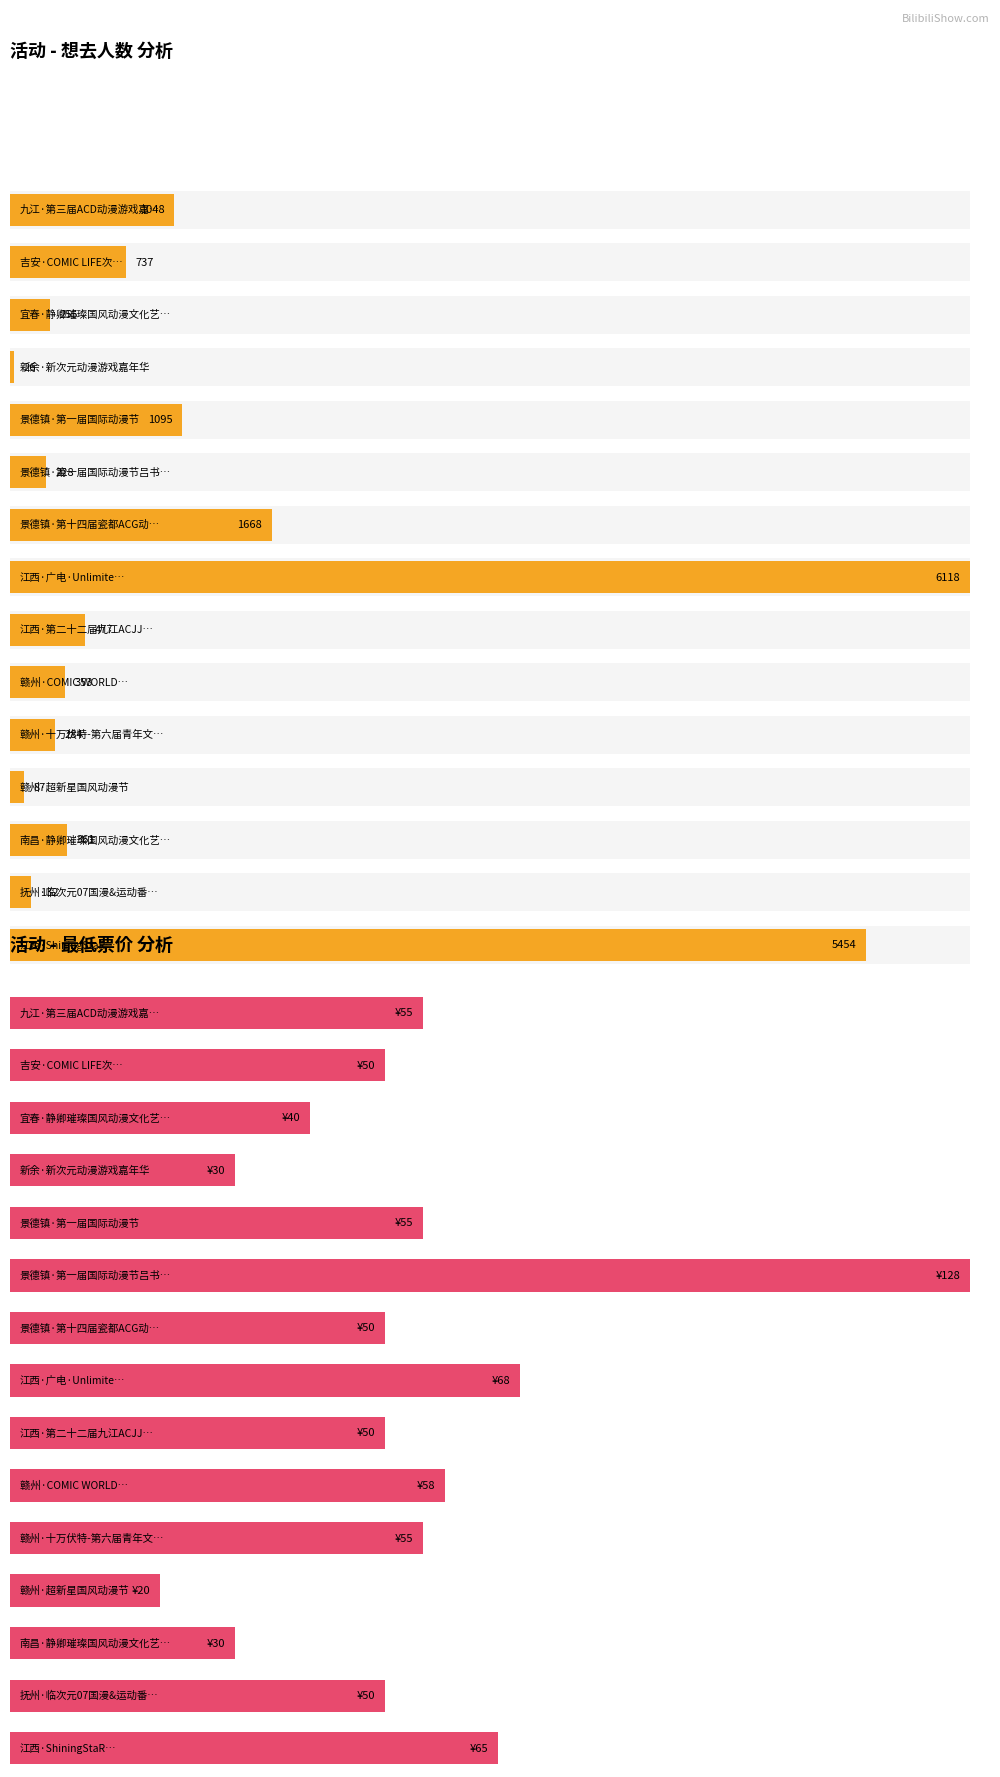

What is the sum of all 想去人数 values?

18323